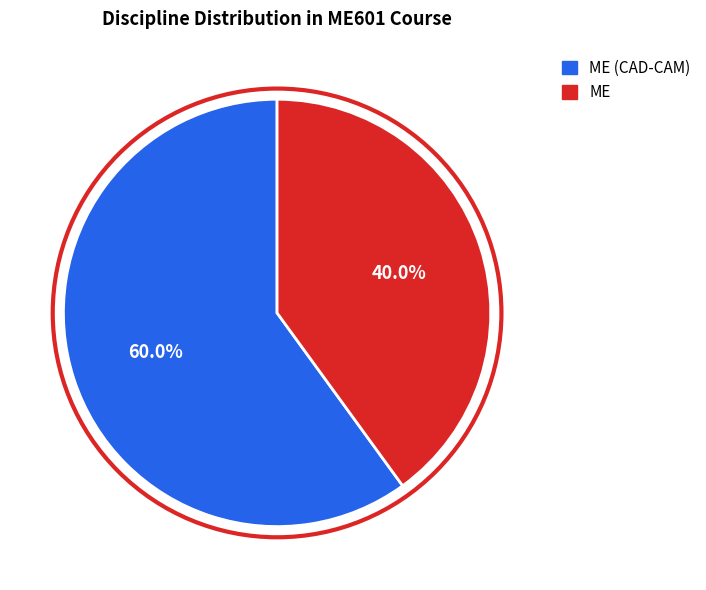

To the nearest percent, what is the difference between the largest and smallest slice percentages?

20%